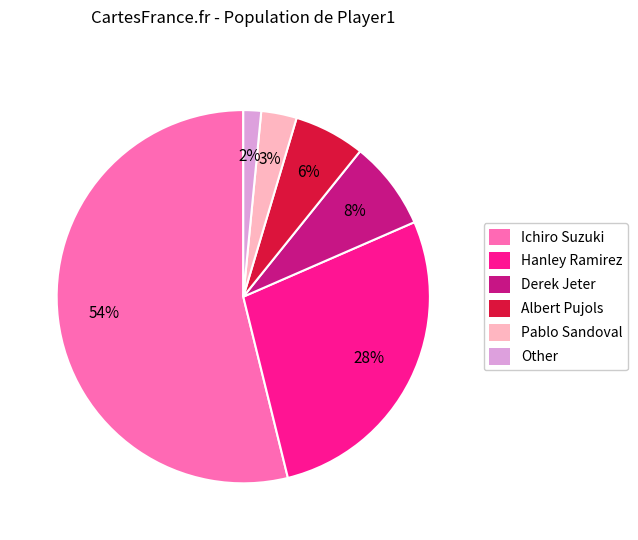

Is the sum of Pablo Sandoval and Other greater than half?

No